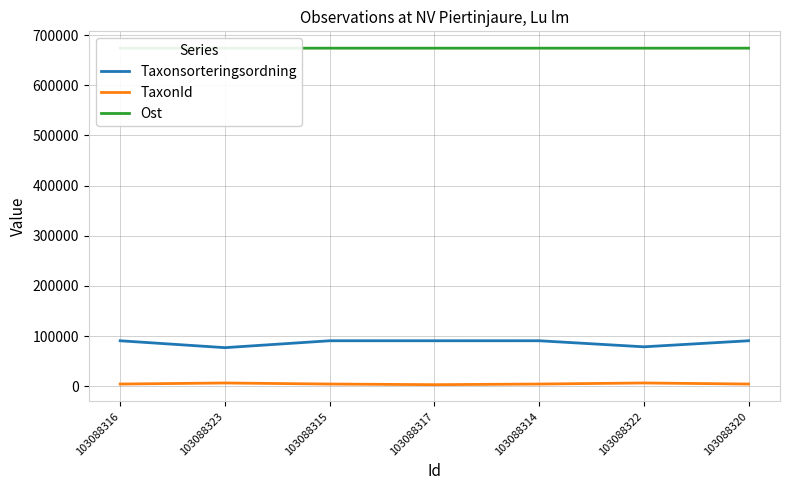

Is this an area chart (filled region under the line)?

No